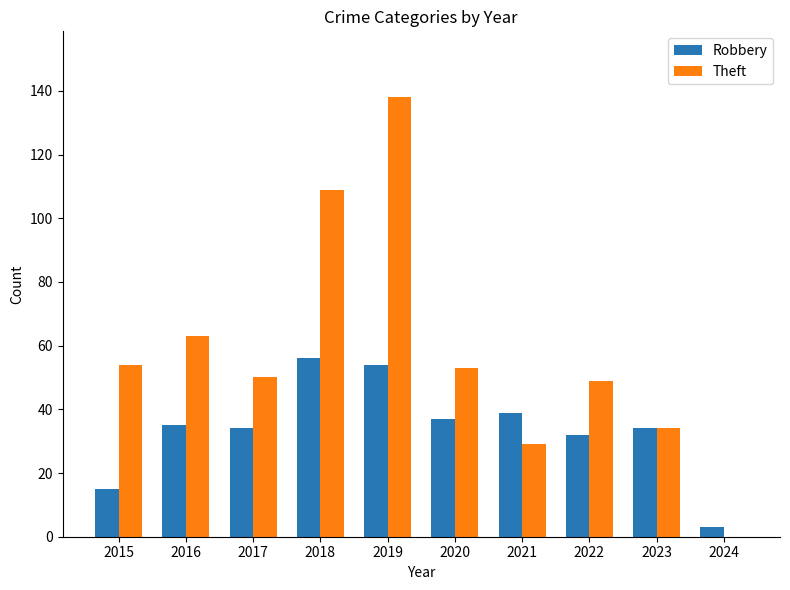

Between 2016 and 2020, which series saw the biggest shift?

Theft